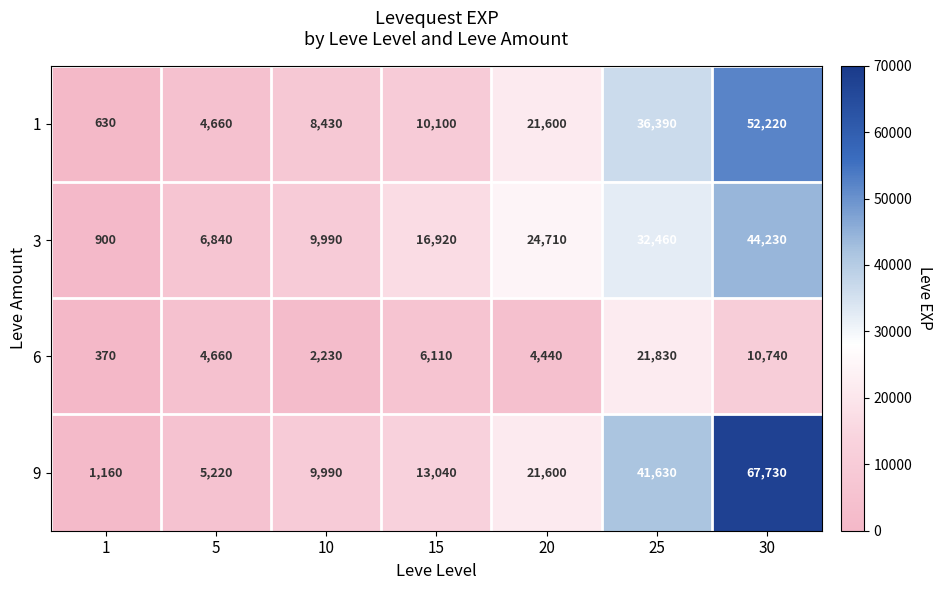

What is the difference between the highest and lowest values at 20?

20270